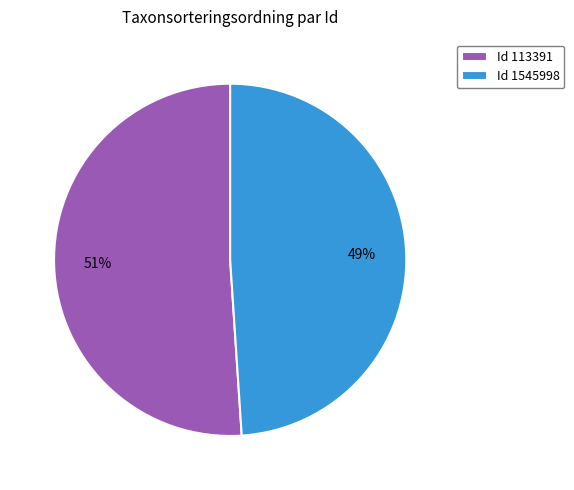

Which category has the smallest portion of the pie?

Id 1545998